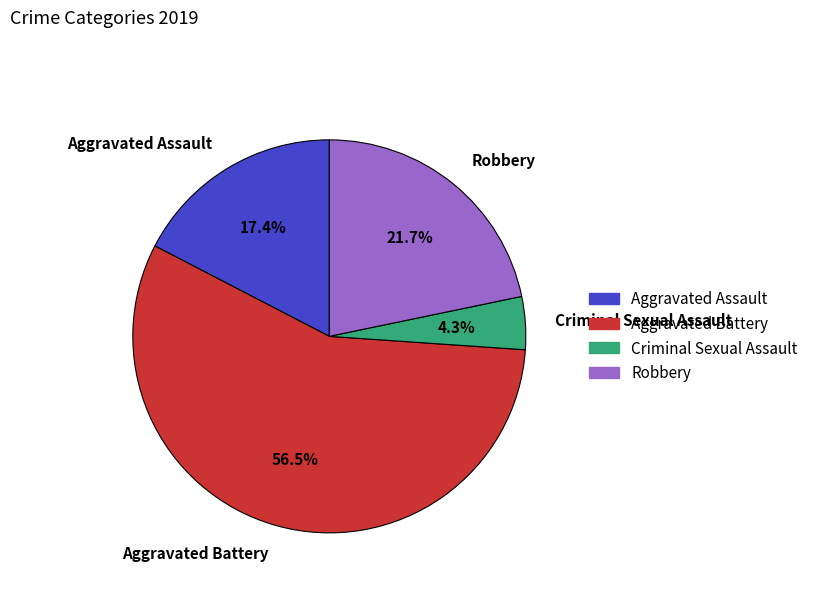

What is the smallest slice in the pie chart?

Criminal Sexual Assault